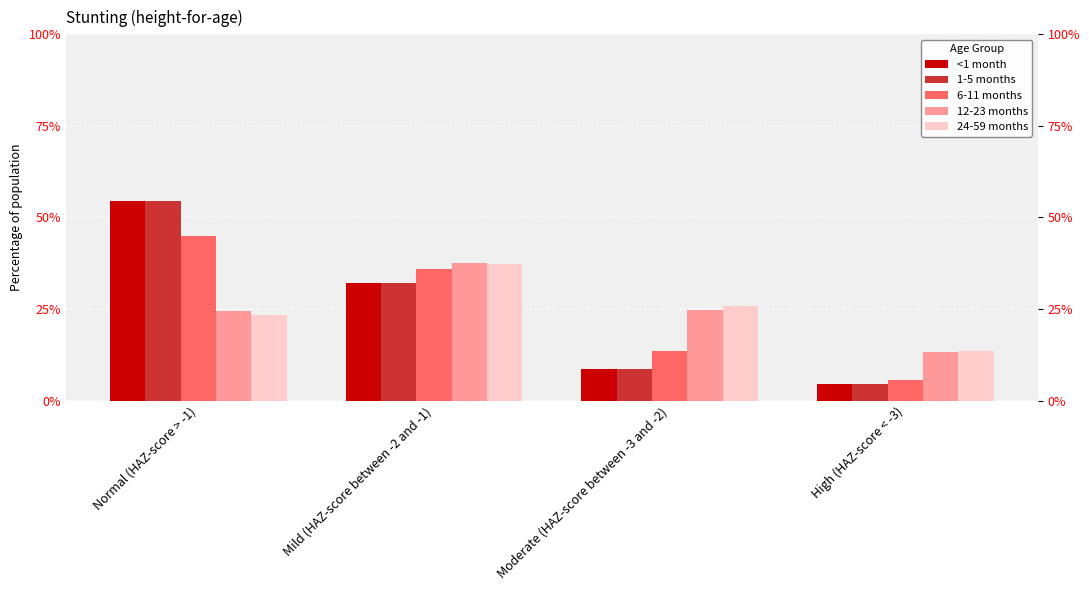

Reading left to right, transcribe all the data shown in this chart.

<1 month: Normal (HAZ-score > -1)=0.5	Mild (HAZ-score between -2 and -1)=0.3	Moderate (HAZ-score between -3 and -2)=0.1	High (HAZ-score < -3)=0.0
1-5 months: Normal (HAZ-score > -1)=0.5	Mild (HAZ-score between -2 and -1)=0.3	Moderate (HAZ-score between -3 and -2)=0.1	High (HAZ-score < -3)=0.0
6-11 months: Normal (HAZ-score > -1)=0.4	Mild (HAZ-score between -2 and -1)=0.4	Moderate (HAZ-score between -3 and -2)=0.1	High (HAZ-score < -3)=0.1
12-23 months: Normal (HAZ-score > -1)=0.2	Mild (HAZ-score between -2 and -1)=0.4	Moderate (HAZ-score between -3 and -2)=0.2	High (HAZ-score < -3)=0.1
24-59 months: Normal (HAZ-score > -1)=0.2	Mild (HAZ-score between -2 and -1)=0.4	Moderate (HAZ-score between -3 and -2)=0.3	High (HAZ-score < -3)=0.1